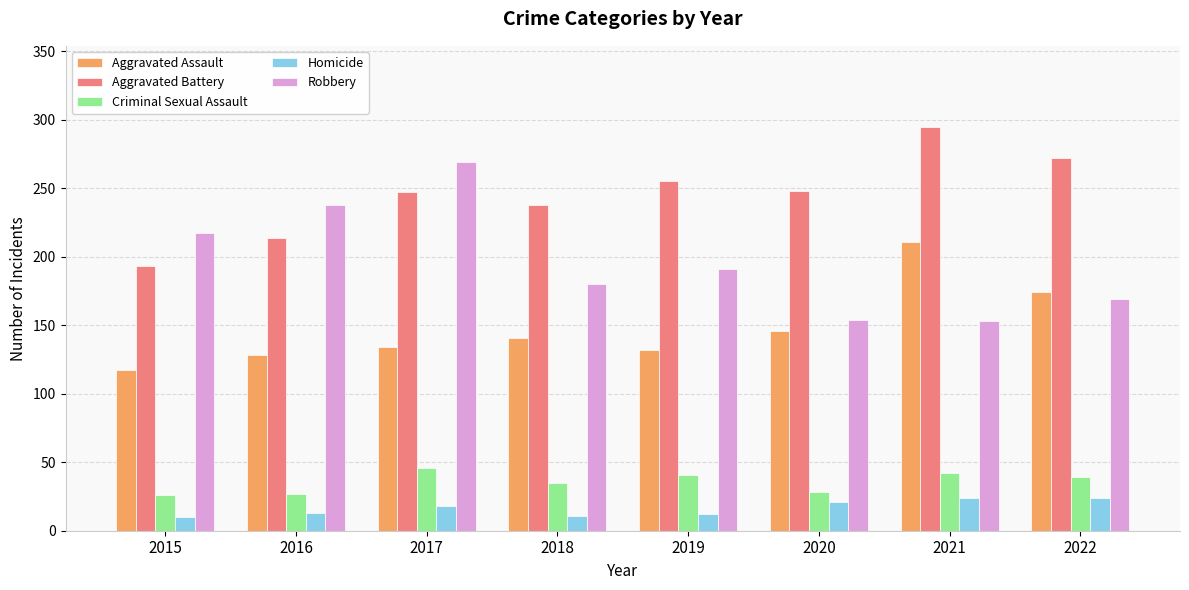

What is the sum of the Criminal Sexual Assault values at 2016 and 2017?

73